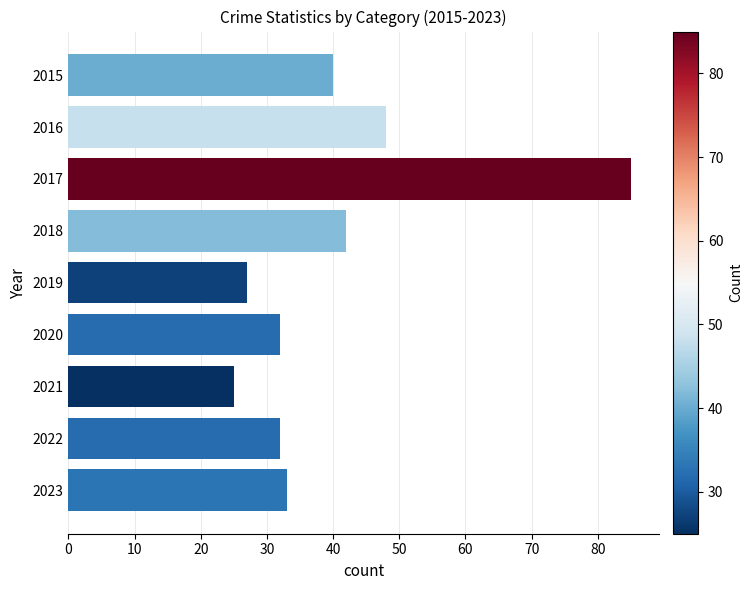

What value does the data have at 2015, to the nearest 10?

40